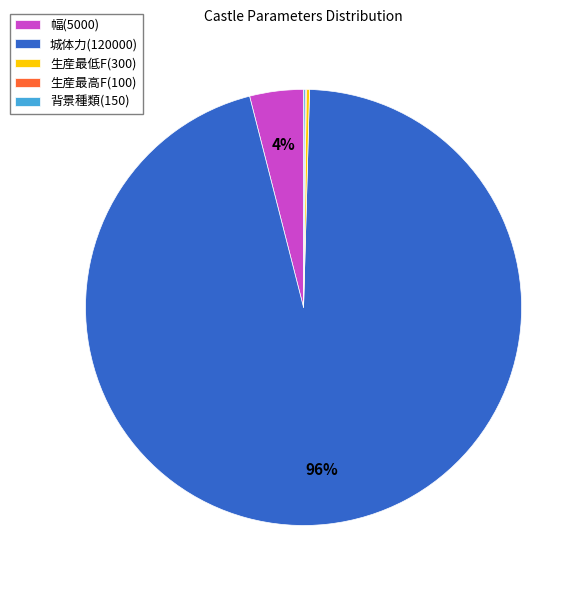

To the nearest percent, what percentage of the pie is 城体力(120000)?

96%